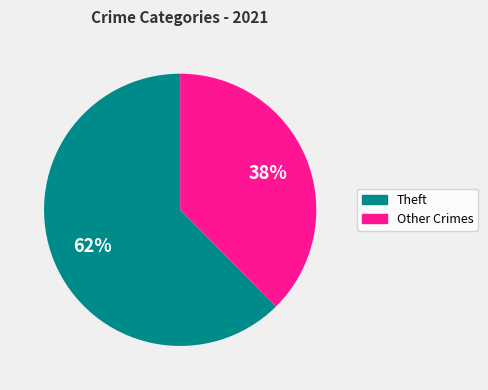

Is the sum of Other Crimes and Theft greater than half?

Yes